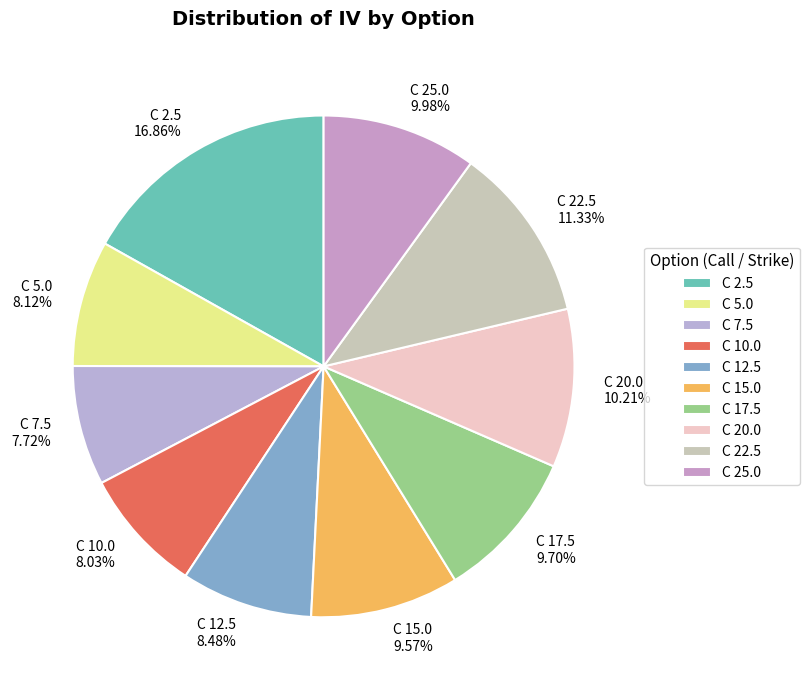

Is there a majority slice in this chart?

No